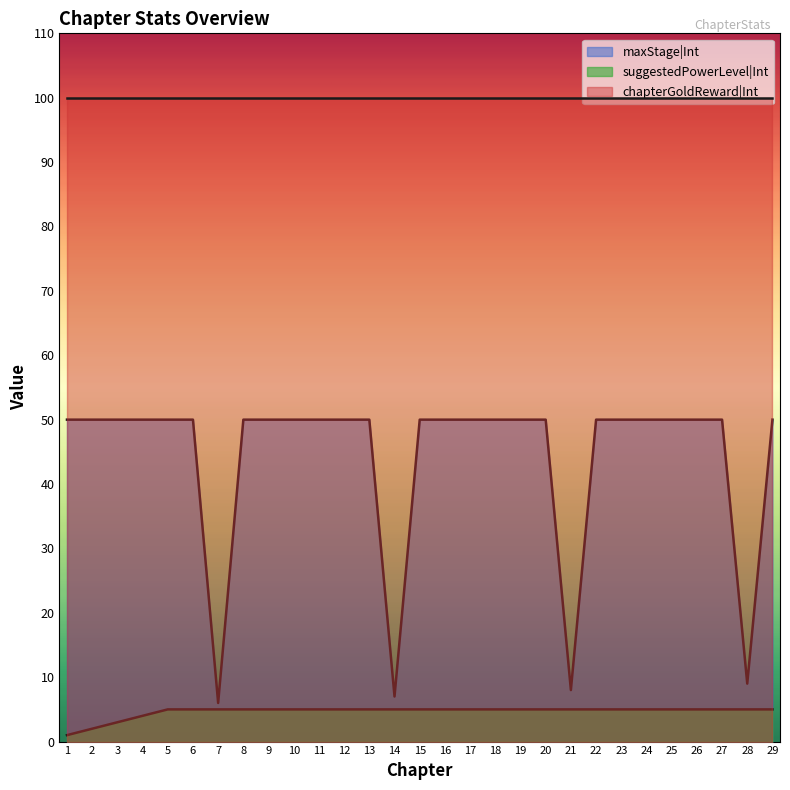

At which label does suggestedPowerLevel|Int reach its peak?

5